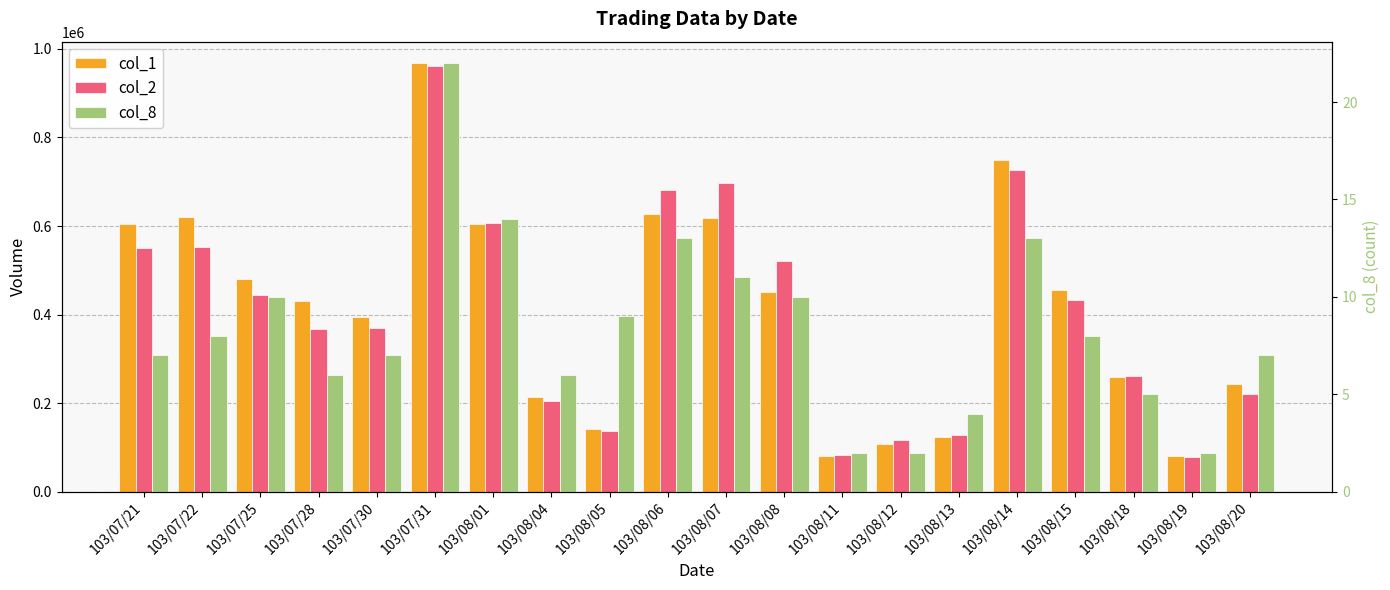

Which series changed the most between 103/08/06 and 103/08/20?

col_2